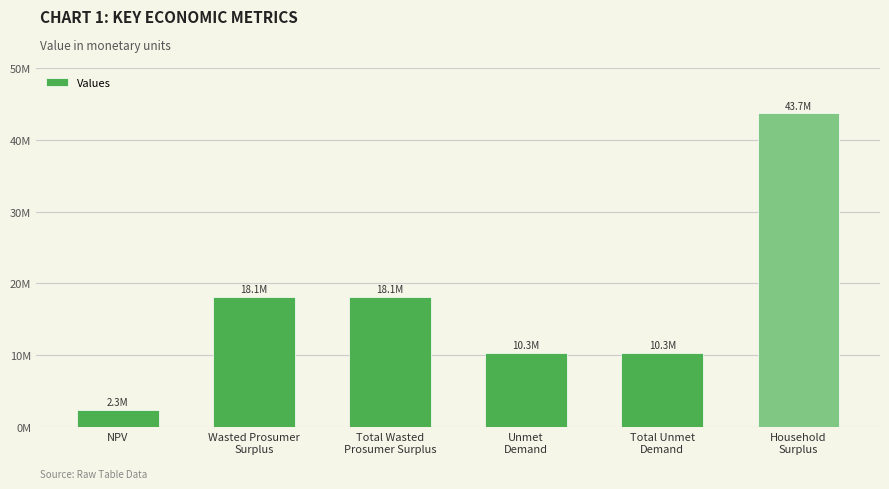

What is the difference between the maximum and minimum values?

41346357.6